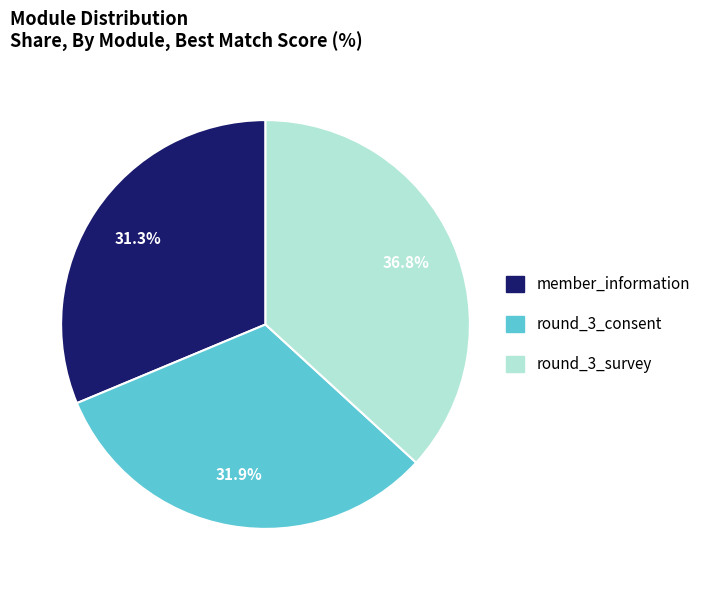

Does any single category account for the majority?

No